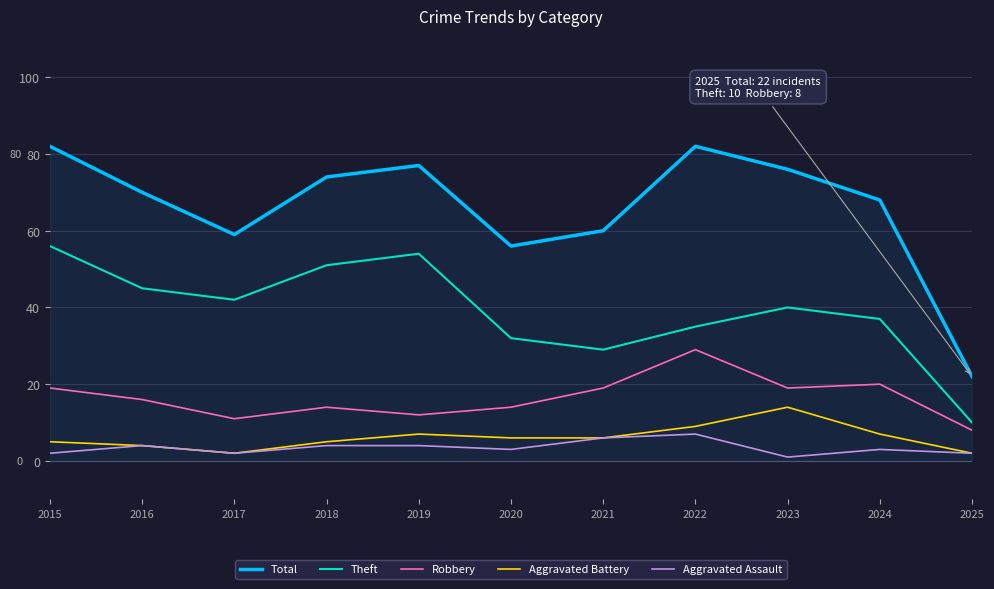

What is the sum of the Total values at 2022 and 2019?

159